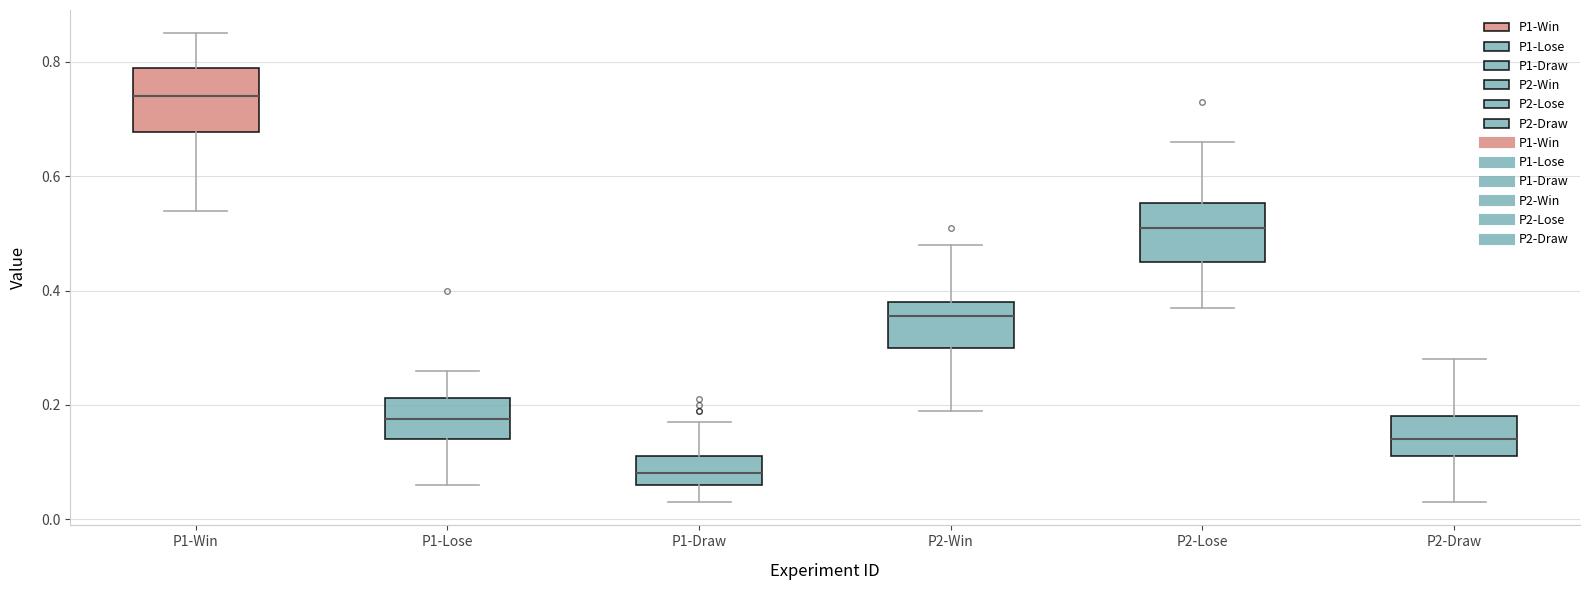

Reading left to right, transcribe this box plot: for each box, give where its median line is, the range the box spans, and where its two whiskers end, as read against the y-axis. The values are not printed on the chart, so give them approximately, as read against the axis.

P1-Win: median 0.74, box 0.68 to 0.80, whiskers 0.54 to 0.86
P1-Lose: median 0.18, box 0.14 to 0.22, whiskers 0.06 to 0.26
P1-Draw: median 0.08, box 0.06 to 0.12, whiskers 0.04 to 0.18
P2-Win: median 0.36, box 0.30 to 0.38, whiskers 0.20 to 0.48
P2-Lose: median 0.52, box 0.46 to 0.56, whiskers 0.38 to 0.66
P2-Draw: median 0.14, box 0.12 to 0.18, whiskers 0.04 to 0.28